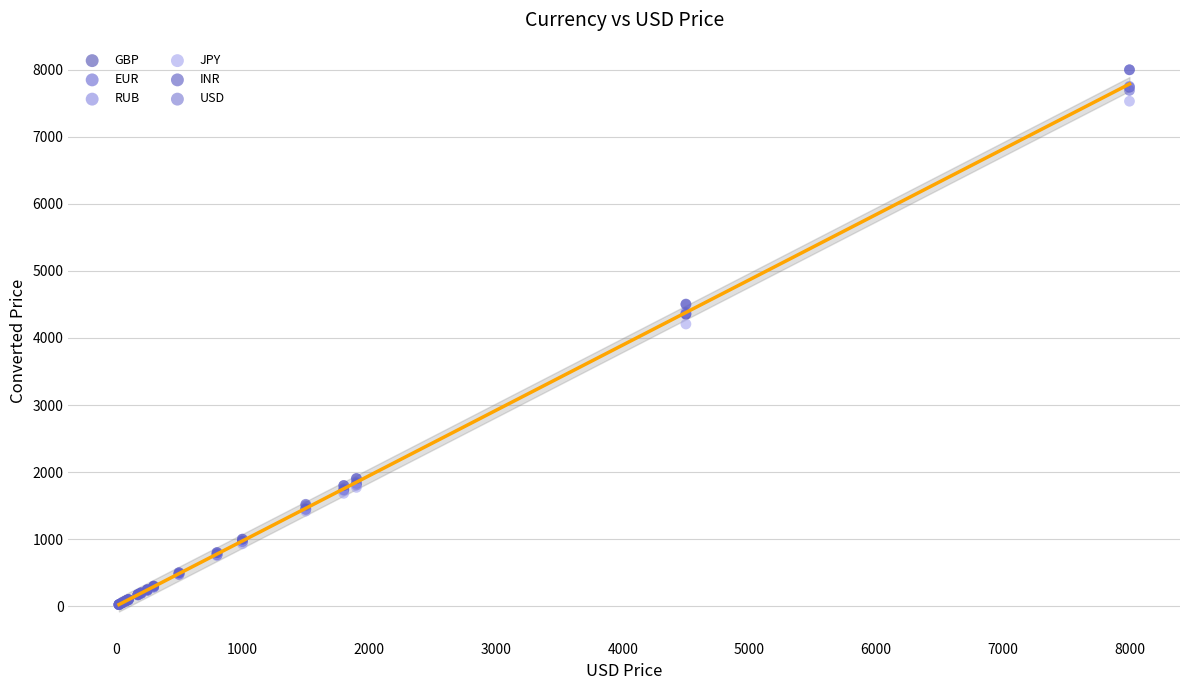

What are all the series names shown in the legend?

GBP, EUR, RUB, JPY, INR, USD